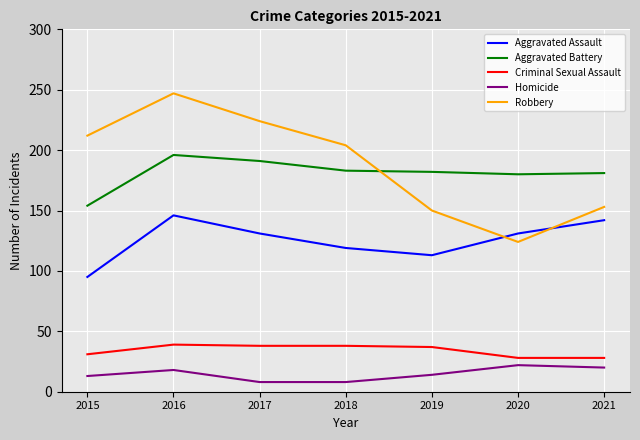

Rank the series by their maximum value, from highest to lowest.

Robbery, Aggravated Battery, Aggravated Assault, Criminal Sexual Assault, Homicide